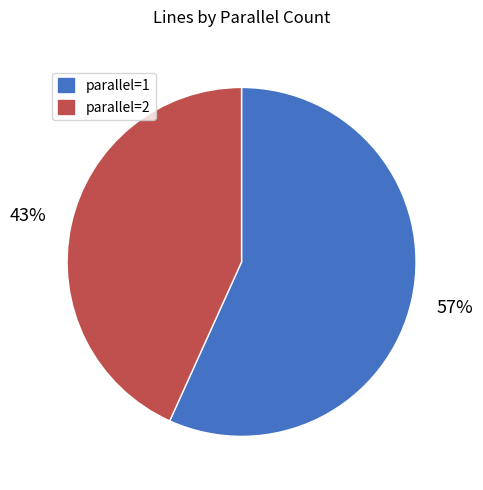

Which has a higher value, parallel=1 or parallel=2?

parallel=1